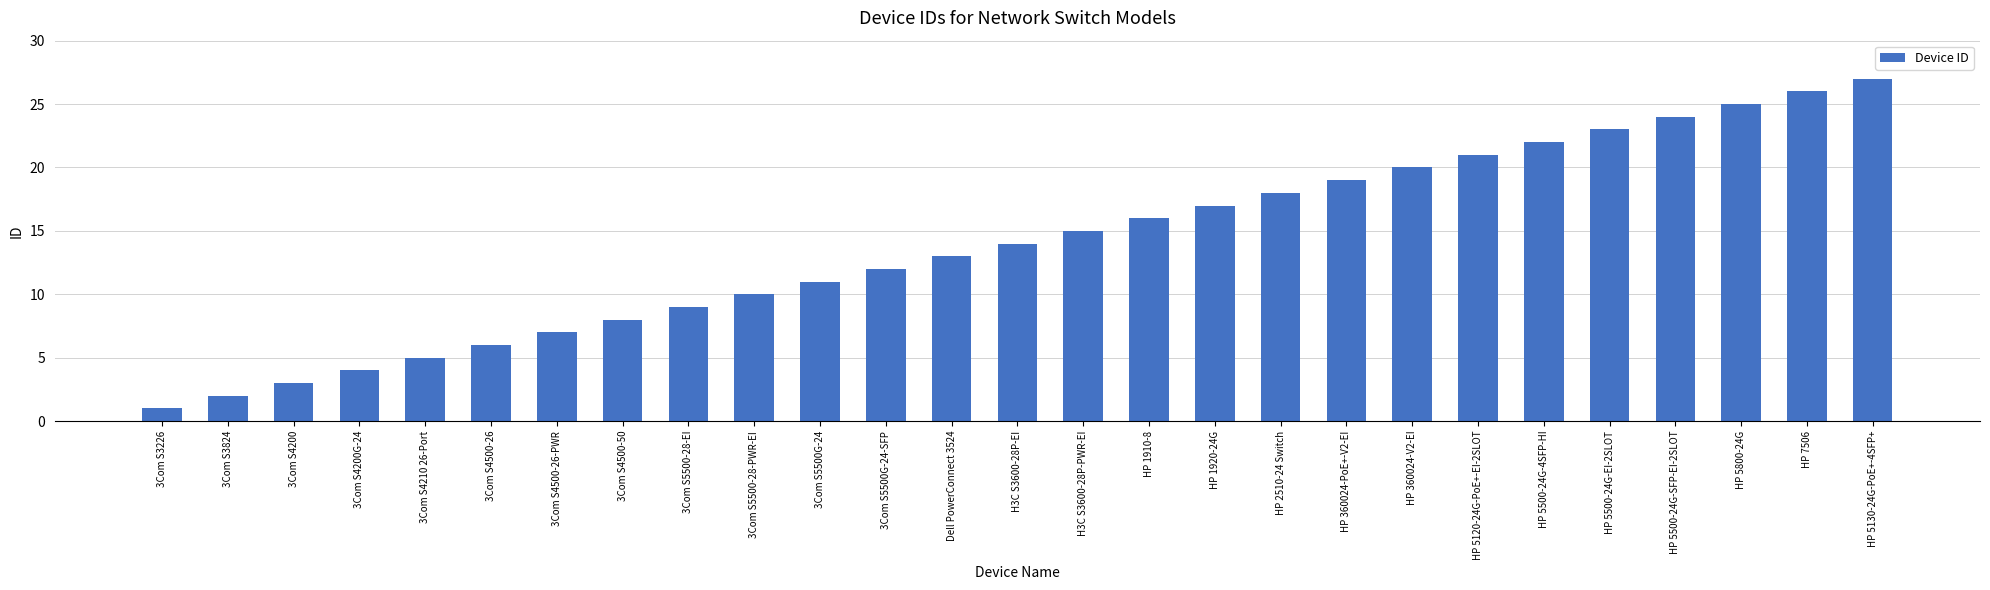

Reading left to right, extract all data points from this chart.

3Com S3226=1	3Com S3824=2	3Com S4200=3	3Com S4200G-24=4	3Com S4210 26-Port=5	3Com S4500-26=6	3Com S4500-26-PWR=7	3Com S4500-50=8	3Com S5500-28-EI=9	3Com S5500-28-PWR-EI=10	3Com S5500G-24=11	3Com S5500G-24-SFP=12	Dell PowerConnect 3524=13	H3C S3600-28P-EI=14	H3C S3600-28P-PWR-EI=15	HP 1910-8=16	HP 1920-24G=17	HP 2510-24 Switch=18	HP 360024-PoE+-V2-EI=19	HP 360024-V2-EI=20	HP 5120-24G-PoE+-EI-2SLOT=21	HP 5500-24G-4SFP-HI=22	HP 5500-24G-EI-2SLOT=23	HP 5500-24G-SFP-EI-2SLOT=24	HP 5800-24G=25	HP 7506=26	HP 5130-24G-PoE+-4SFP+=27